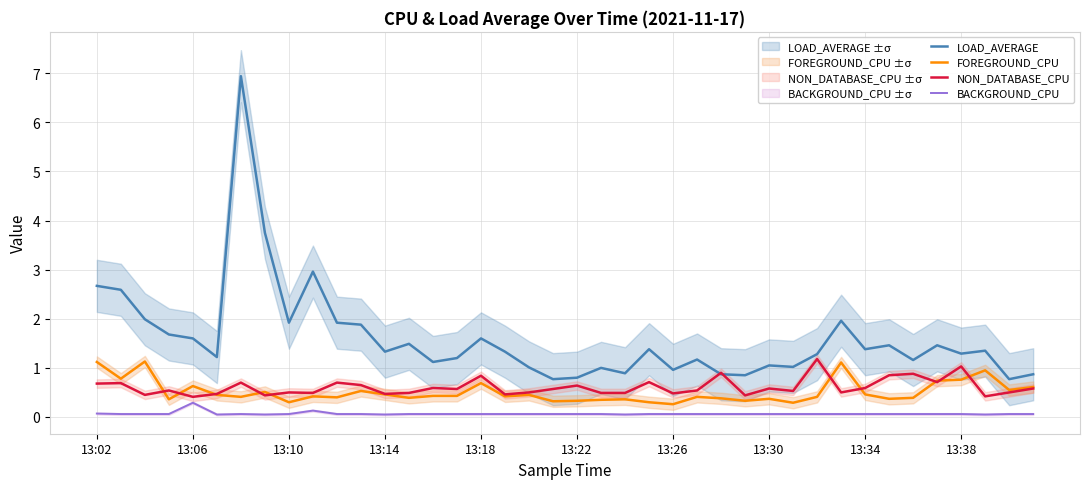

True or false: FOREGROUND_CPU and BACKGROUND_CPU intersect in this chart.

False